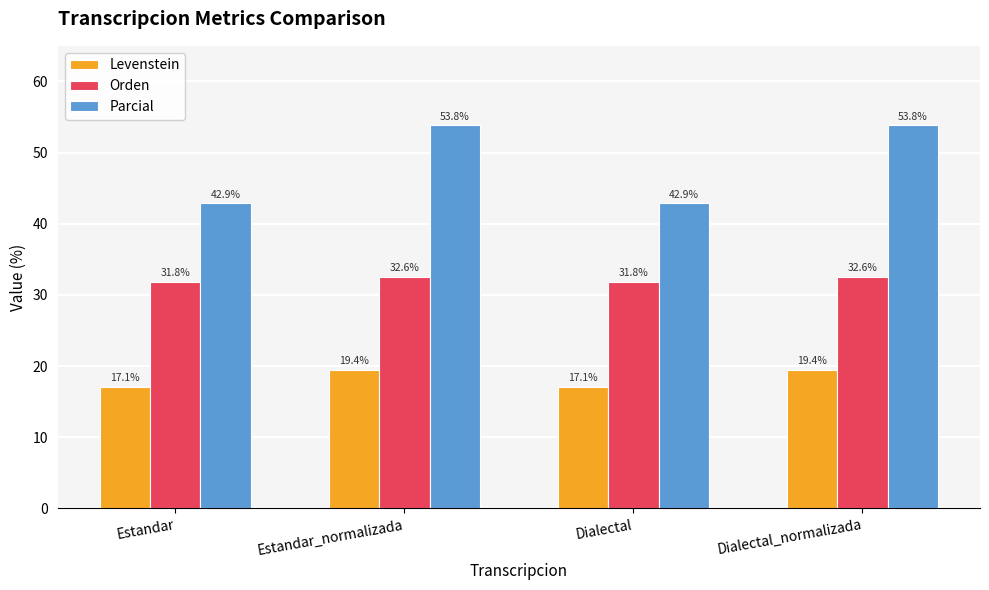

What is the label of the 1st bar from the left?

Estandar